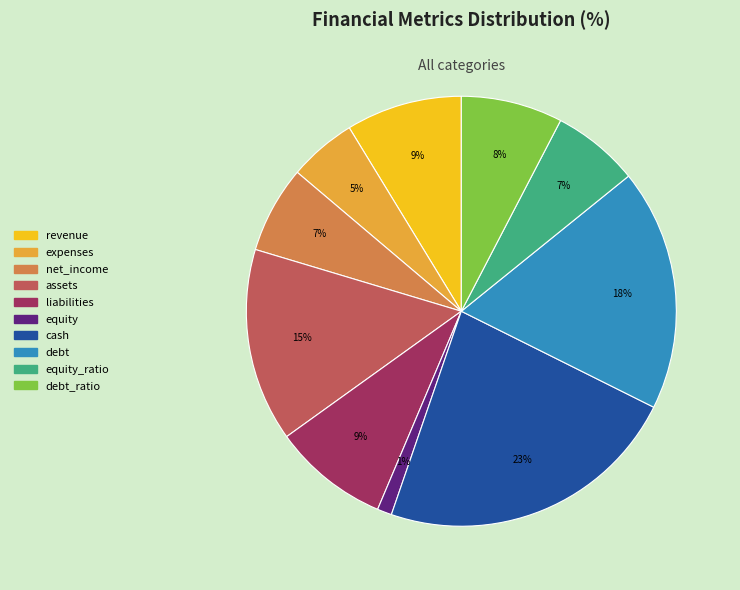

Is it true that net_income is 19% of the pie?

False